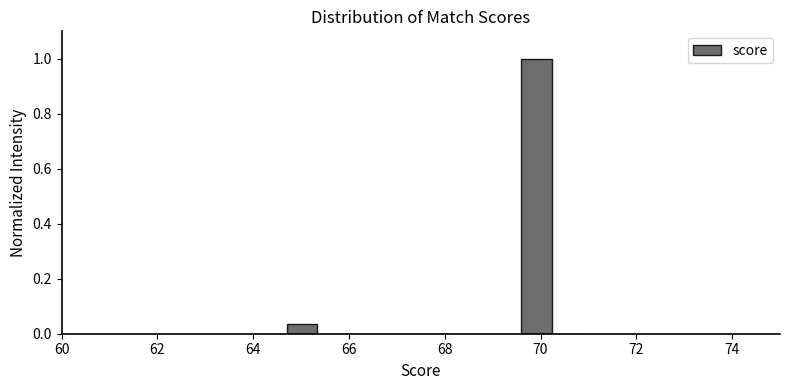

Read against the x-axis, roughly where is the centre of the tallest bar?

70.0